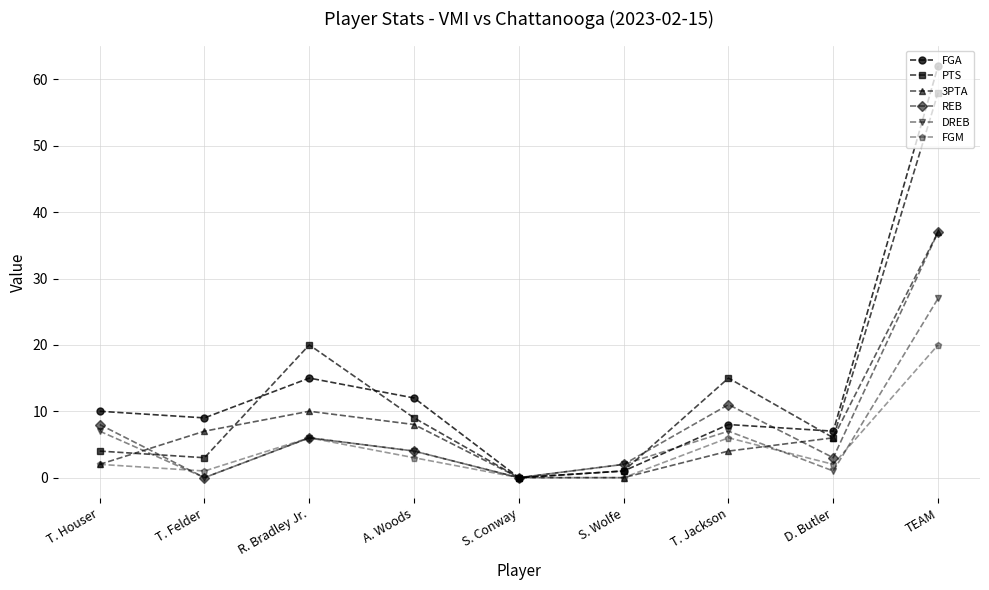

True or false: DREB has a value of 2 at S. Wolfe.

True